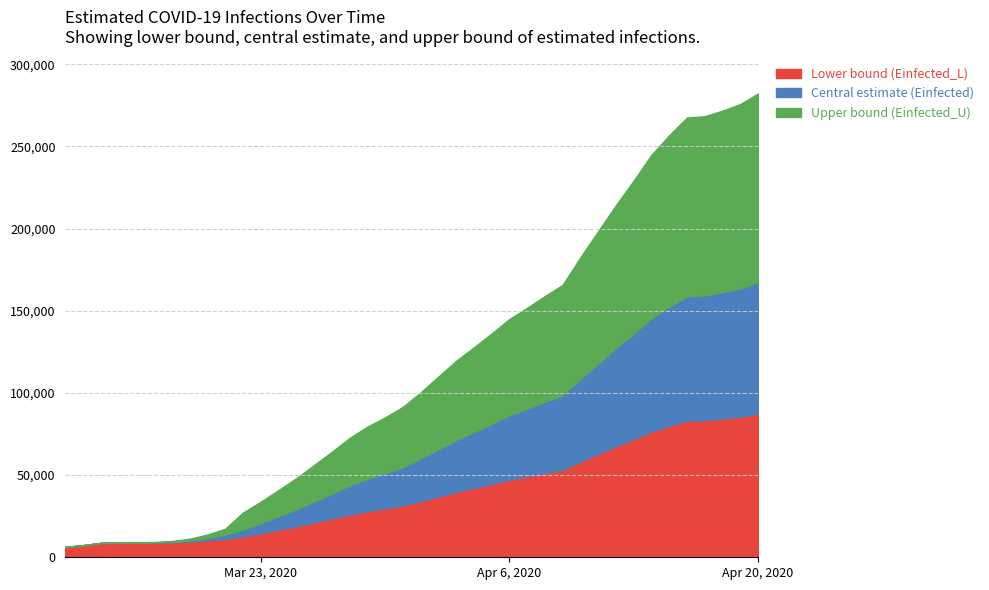

Reading left to right, list all the values displayed in this chart.

Einfected_L: 6298.7	7337.7	8743.9	8773.3	8819.3	8904.7	9082.3	9479.6	10233.1	11198.5	12766.2	14699.0	16771.0	18892.8	21240.5	23580.5	26056.8	28077.6	29737.9	31602.9	34183.6	37000.1	39792.1	42203.6	44681.1	47243.9	49238.1	51333.5	53329.3	58231.0	62888.4	67525.4	71923.6	76509.7	79999.6	83170.7	83413.7	84405.0	85589.4	87447.1
Einfected: 6298.7	7337.7	8743.9	8803.4	8896.4	9068.6	9426.6	10227.6	11746.7	13692.2	16852.8	20749.7	24928.7	29208.2	33943.2	38662.4	43657.8	47734.6	51084.1	54845.7	60051.9	65735.5	71373.2	76244.8	81248.6	86425.8	90454.3	94689.1	98720.4	108604.5	117992.6	127341.2	136209.2	145459.7	152492.1	158879.3	159364.9	161362.1	163747.2	167489.0
Einfected_U: 6298.7	7337.7	8743.9	8844.8	9002.4	9293.8	9899.7	11255.6	13826.9	17316.7	27183.1	33779.3	40853.8	48098.6	56114.5	64103.4	72560.6	79463.0	85134.0	91502.0	100316.3	109940.3	119488.6	127741.0	136216.7	144987.0	151811.1	158986.1	165814.8	182545.9	198435.4	214259.2	229269.8	244930.6	256831.3	267638.4	268457.4	271837.1	275872.2	282203.3